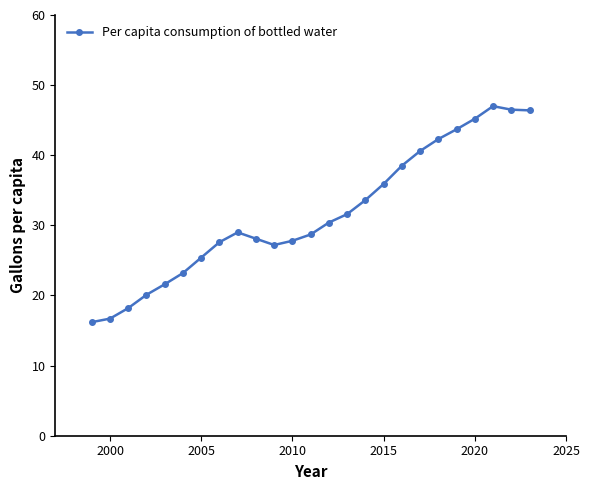

True or false: there are more than 0 points higher than both neighbors.

True